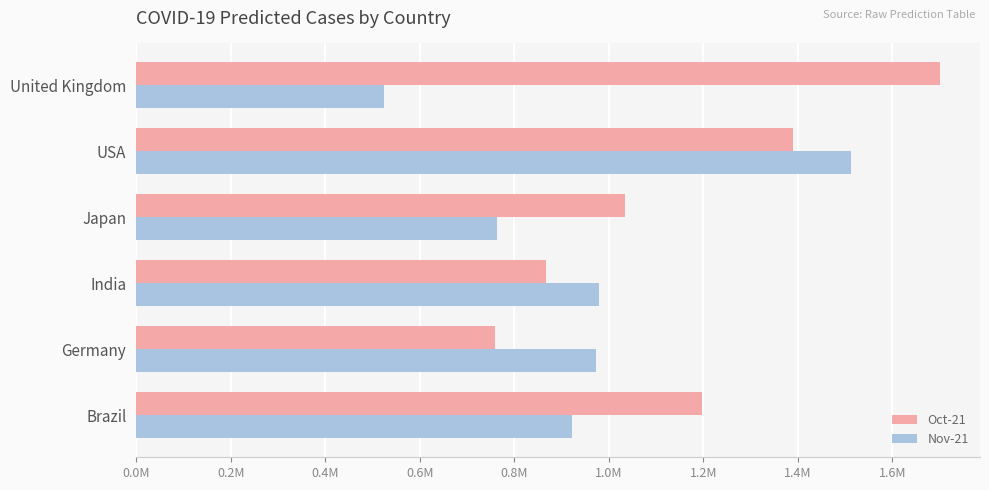

Which category has the highest value in the Oct-21 series?

United Kingdom